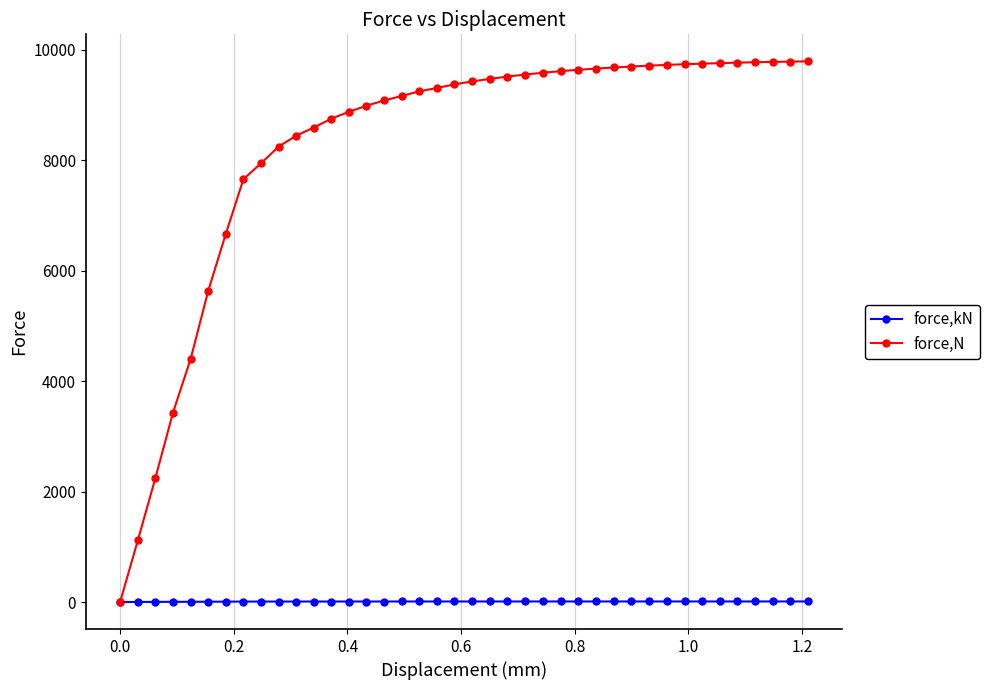

What is the lowest value of the force,N series?

3.2